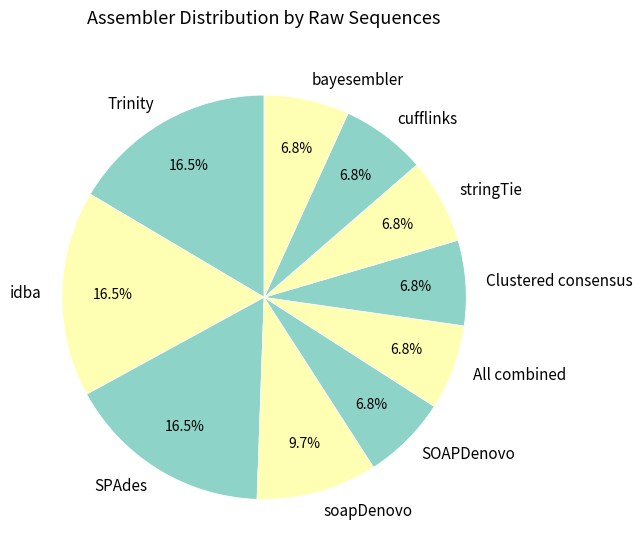

What is the ratio of the value at stringTie to the value at All combined?

1.0